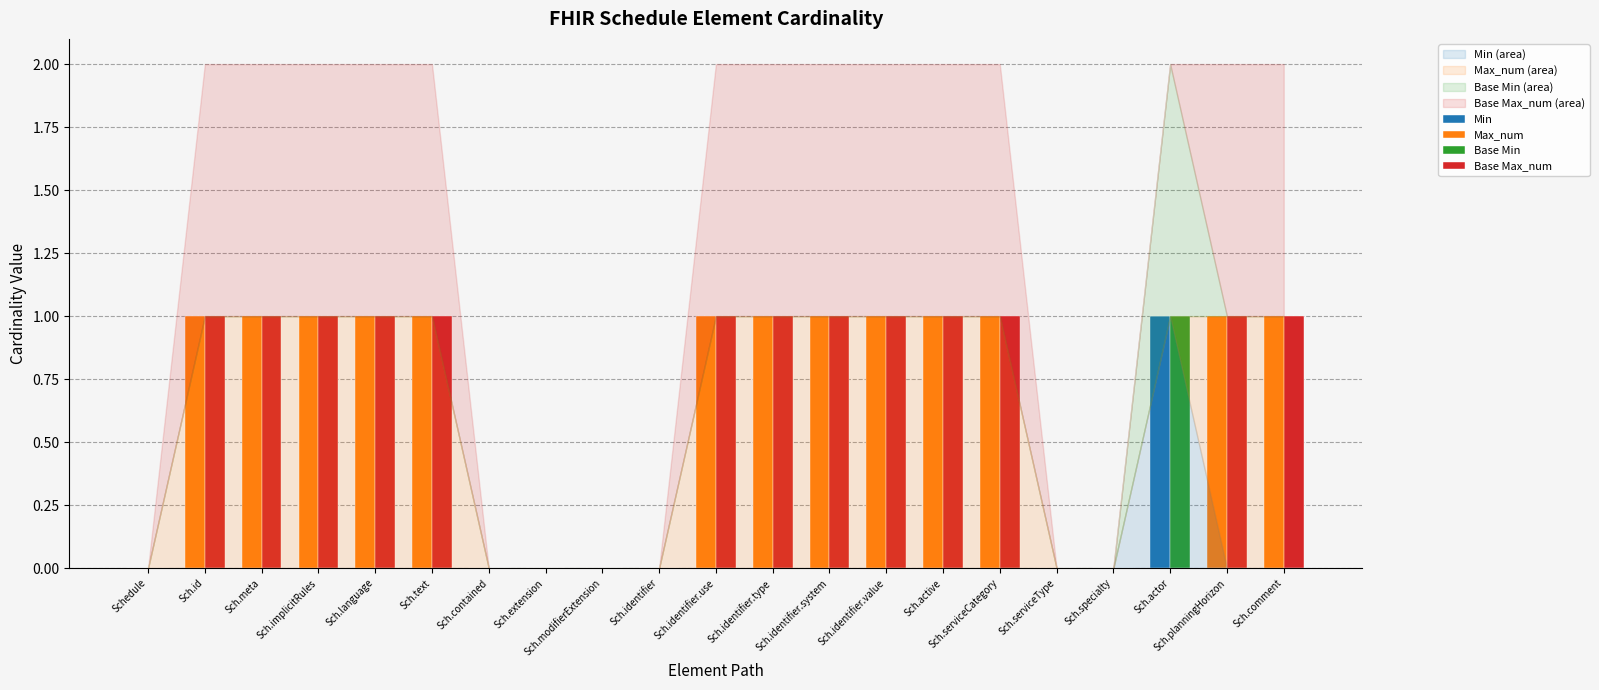

Which category has the lowest value in the Min series?

Schedule